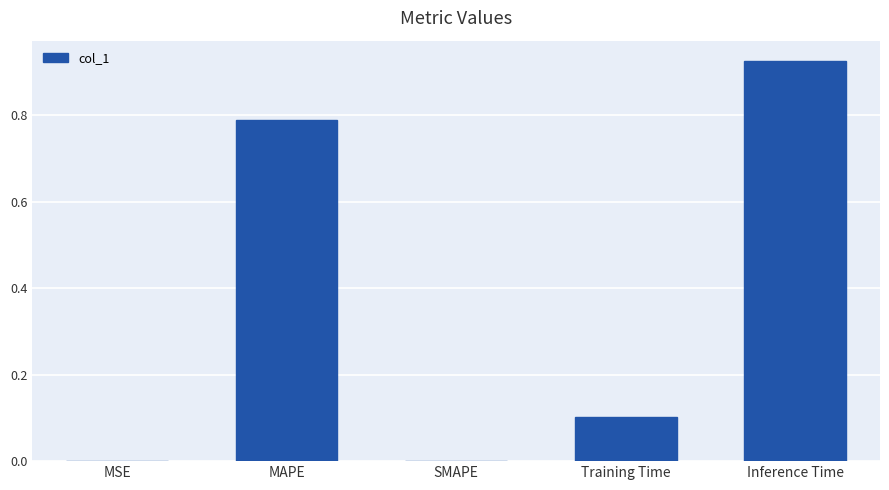

Does the chart contain stacked bars?

No